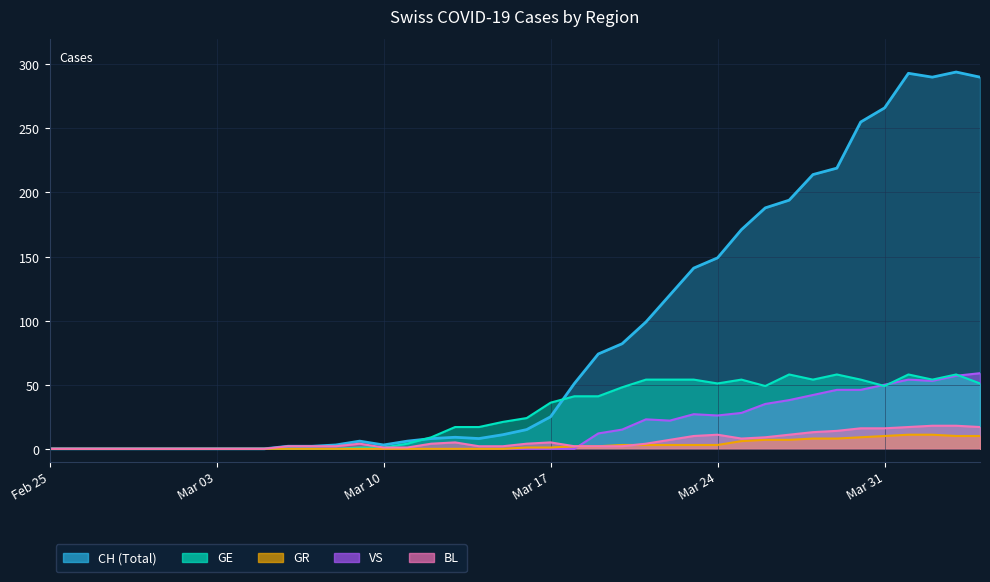

What is the label of the 3rd point from the right?

2020-04-02